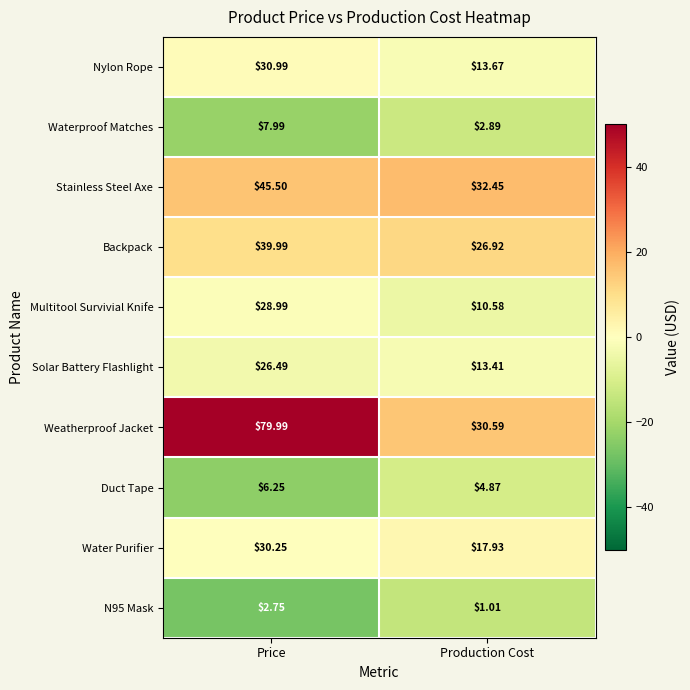

Which series has the widest spread of values?

Weatherproof Jacket